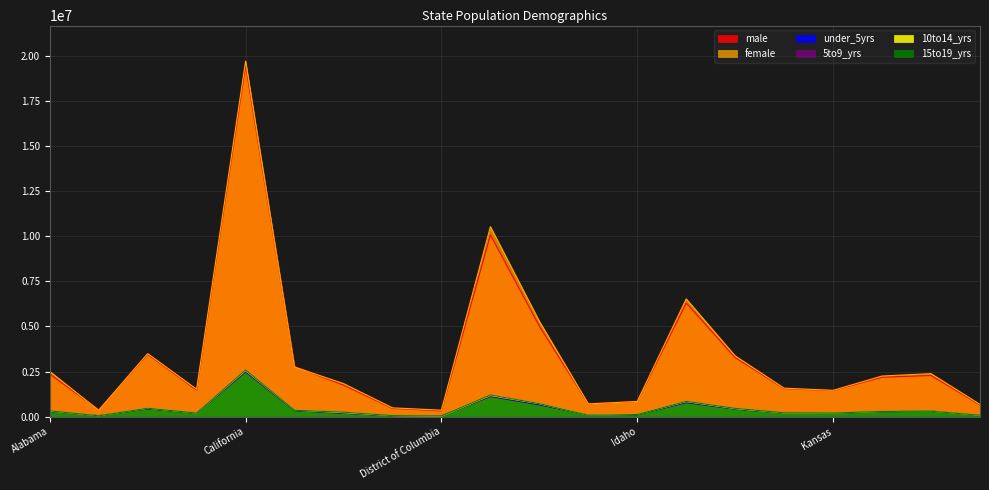

What is the sum of all 10to14_yrs values?

8712690